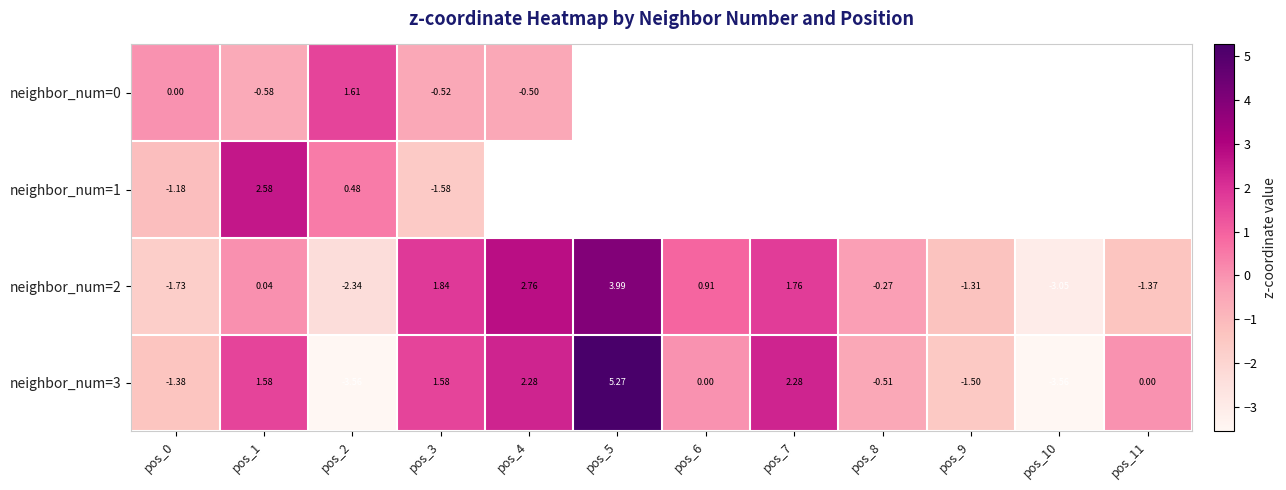

How many positive values does the neighbor_num=2 series have?

6